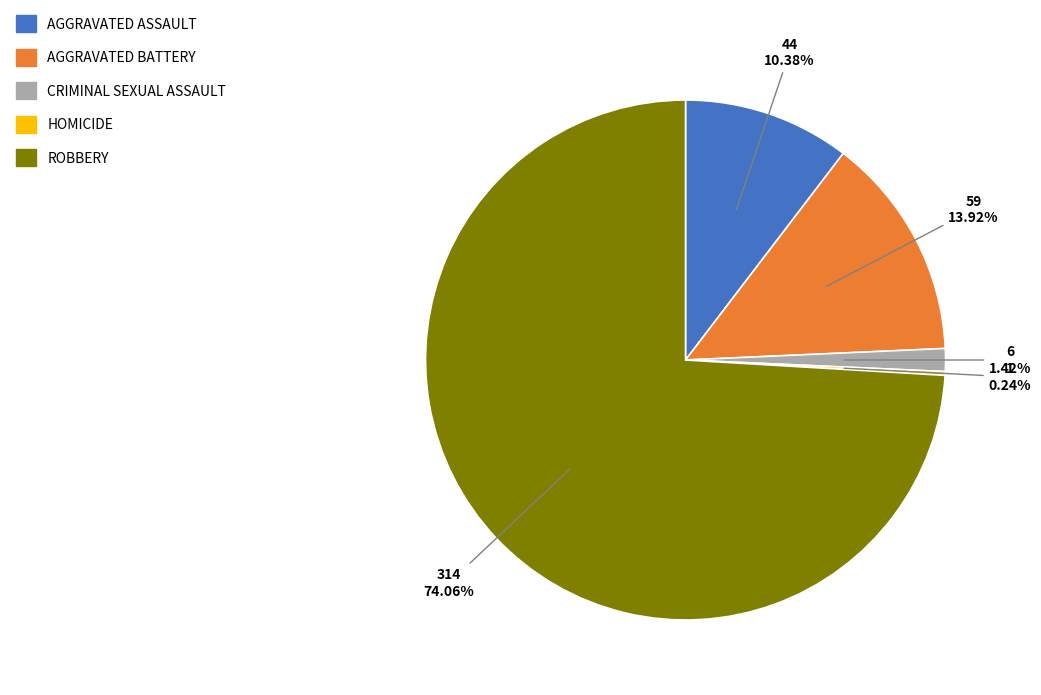

To the nearest percent, what is the average slice percentage?

20%